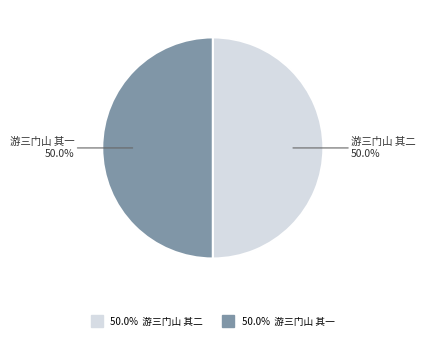

Count the number of slices in the pie.

2